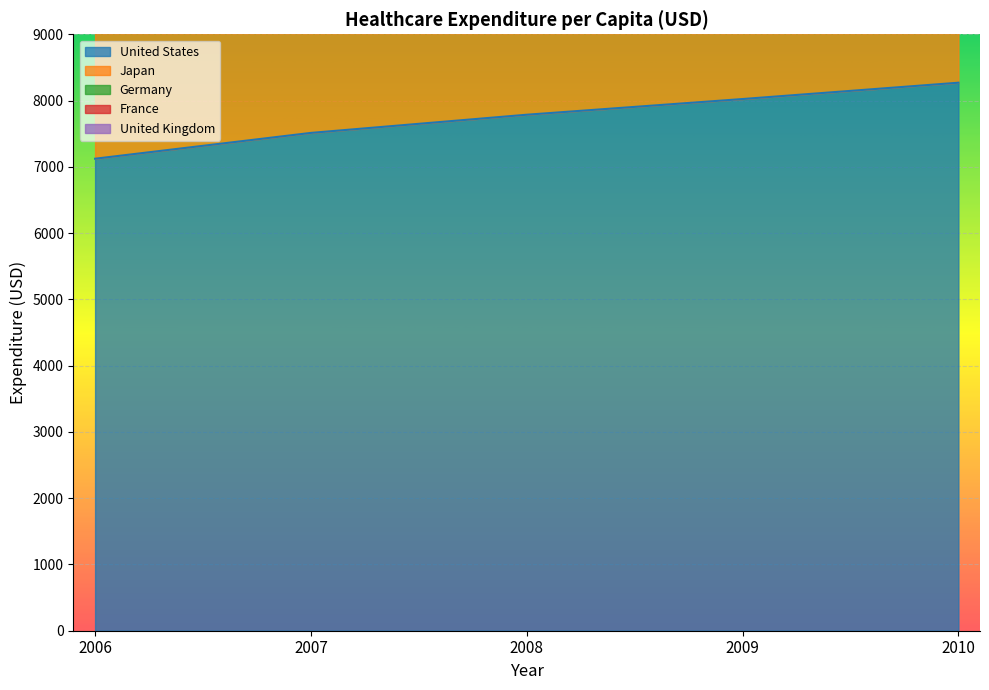

Reading left to right, list all the values displayed in this chart.

United States: 7122.4	7512.0	7786.2	8023.0	8269.4
Japan: 9913.6	10318.5	11041.8	11764.6	12379.8
Germany: 20976.8	22881.9	24476.7	24730.7	25154.8